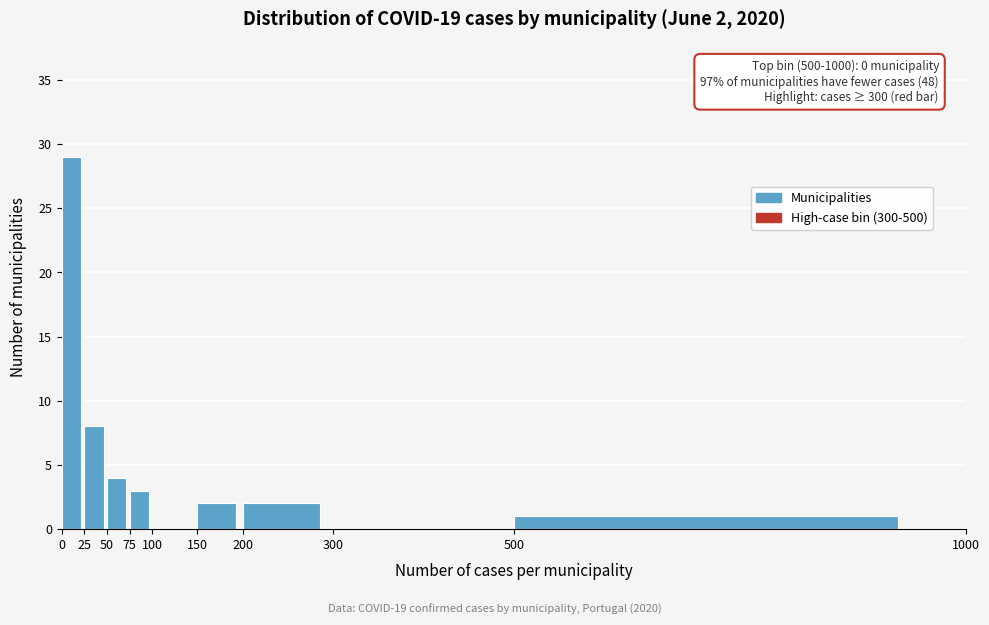

Which range on the x-axis has the tallest bar?

0 to 25